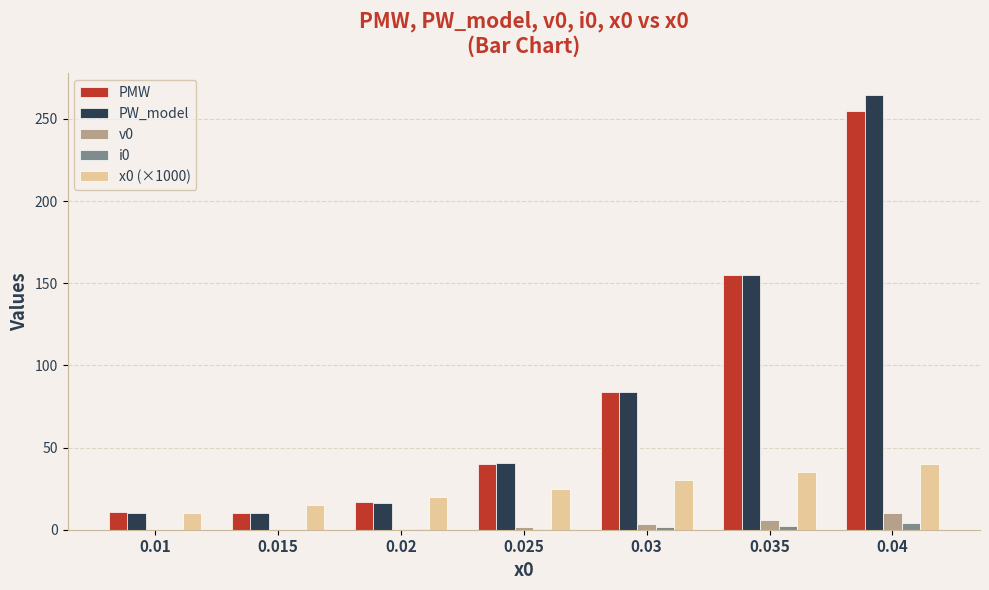

At which category is the sum across all series the highest?

0.04